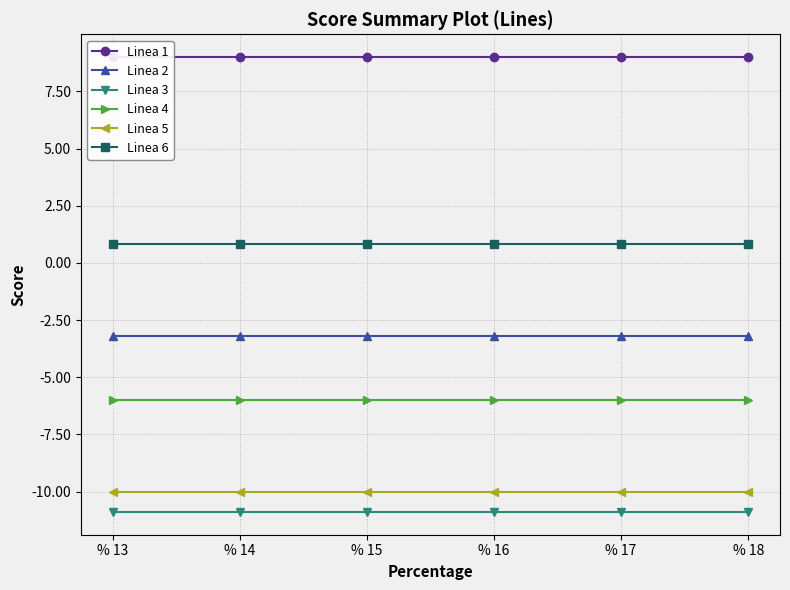

What is the sum of all Linea 2 values?

-19.2